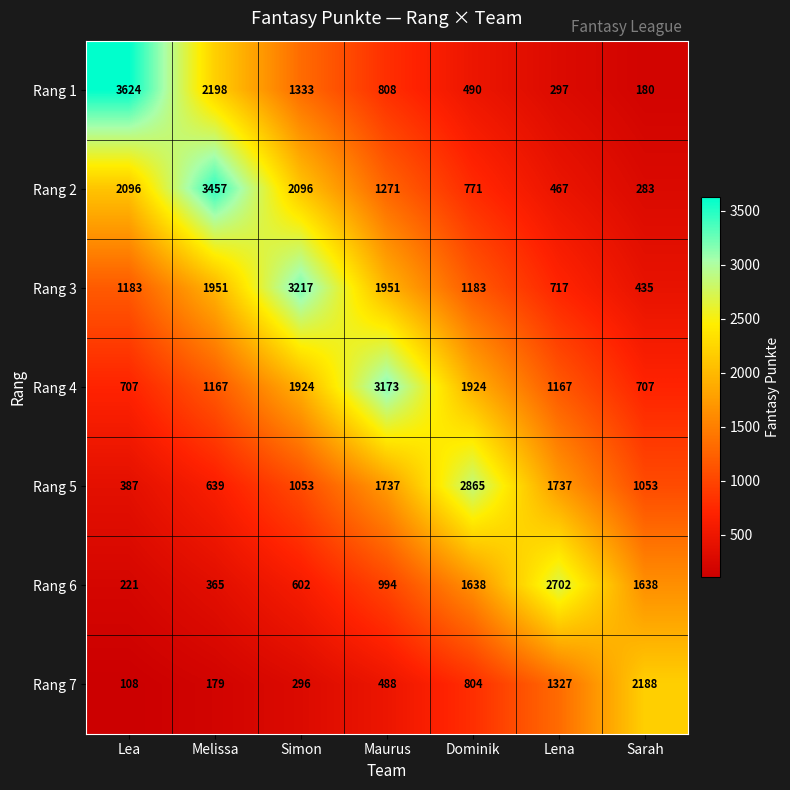

What is the difference between the second highest and minimum values in the Rang 3 series?

1516